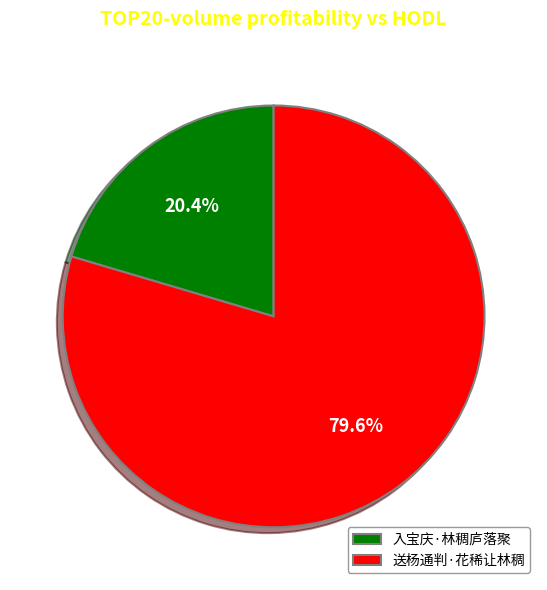

To the nearest percent, what is the average slice percentage?

50%